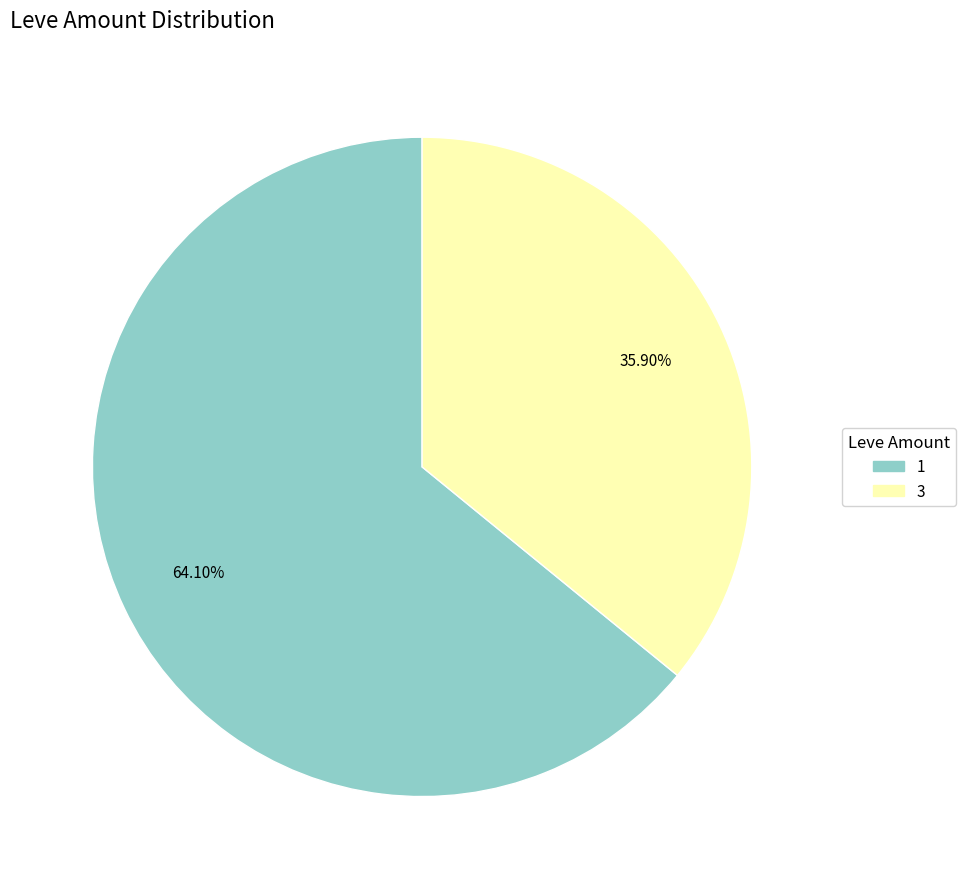

Does 1 represent more than half of the total?

Yes